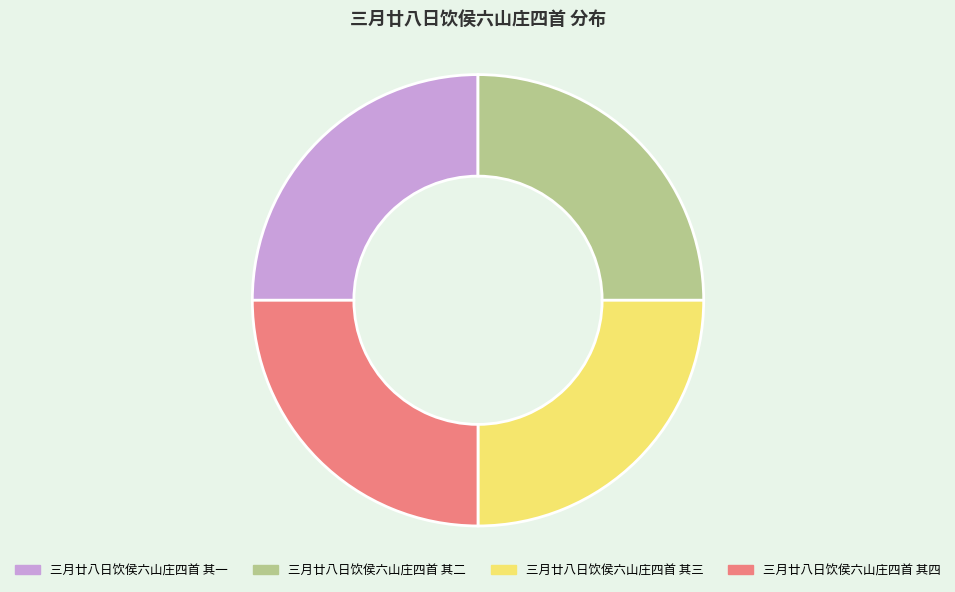

Is there a majority slice in this chart?

No